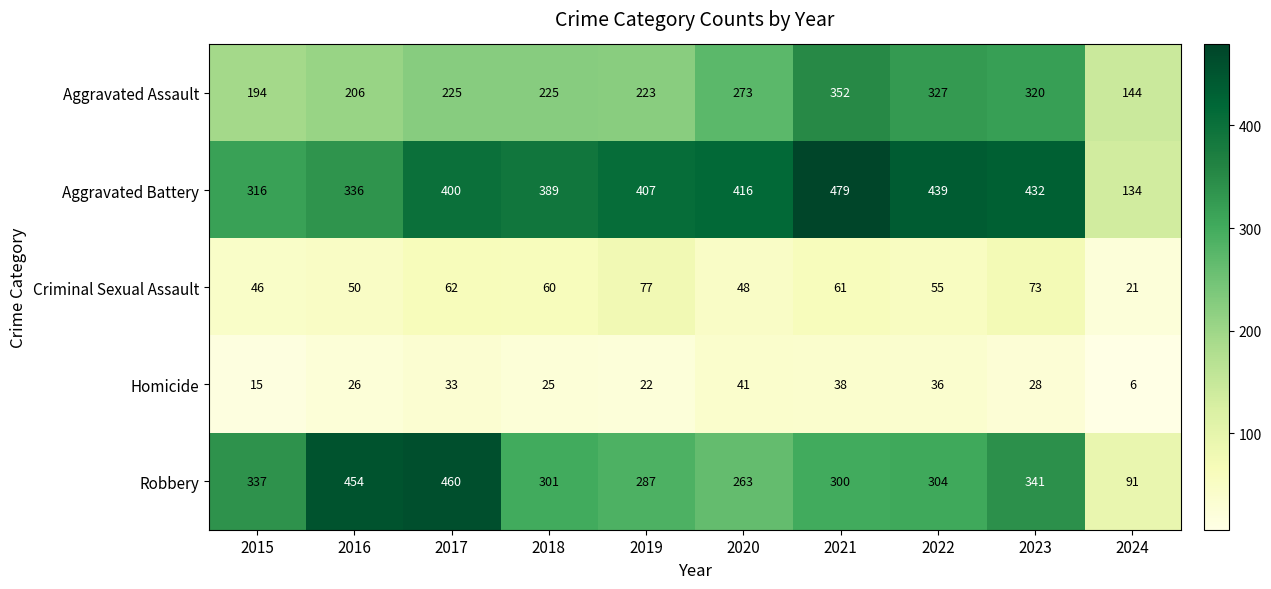

At which category is the sum across all series the highest?

2021